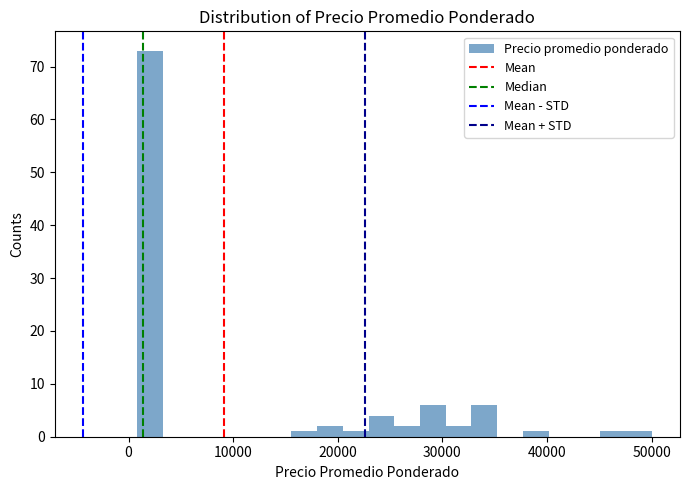

Read against the x-axis, roughly where is the centre of the tallest bar?

2000